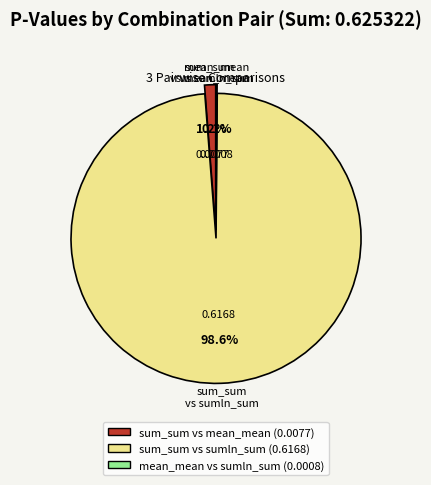

Is there any slice that represents more than half of the pie?

Yes